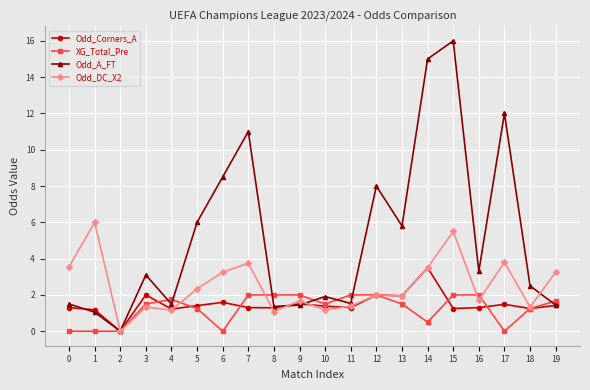

Is this an area chart (filled region under the line)?

No